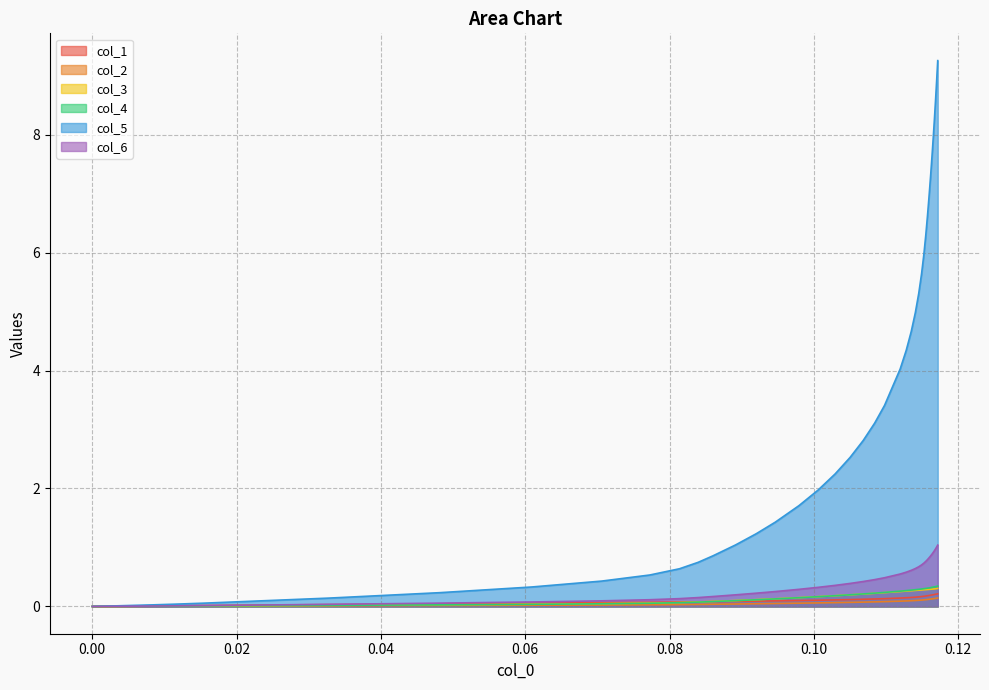

True or false: col_3 has more than 0 points higher than both neighbors.

False